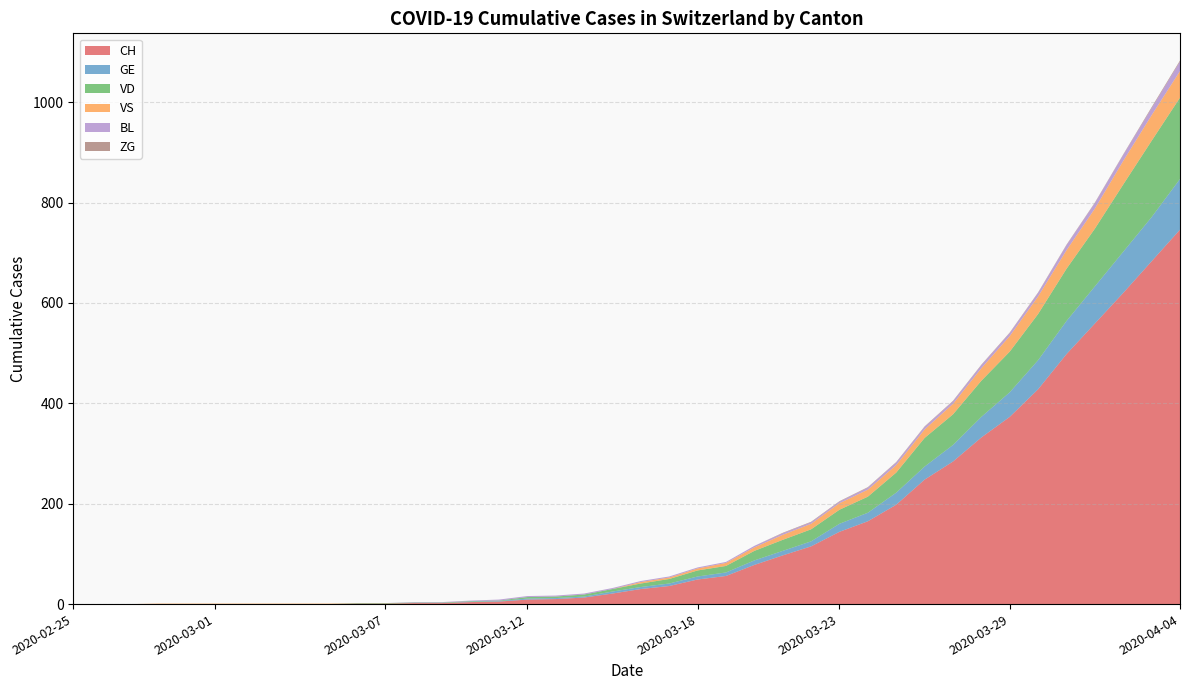

Reading left to right, what are all the values shown in this chart?

CH: 2020-02-25=0	2020-02-26=0	2020-02-27=0	2020-02-28=0	2020-02-29=0	2020-03-01=0	2020-03-02=0	2020-03-03=0	2020-03-04=0	2020-03-05=0	2020-03-06=1	2020-03-07=1	2020-03-08=2	2020-03-09=2	2020-03-10=4	2020-03-11=5	2020-03-12=9	2020-03-13=10	2020-03-14=13	2020-03-15=21	2020-03-16=30	2020-03-17=36	2020-03-18=49	2020-03-19=56	2020-03-20=78	2020-03-21=97	2020-03-22=115	2020-03-23=144	2020-03-24=165	2020-03-25=198	2020-03-26=248	2020-03-27=284	2020-03-28=332	2020-03-29=373	2020-03-30=428	2020-03-31=498	2020-04-01=559	2020-04-02=620	2020-04-03=683	2020-04-04=746
GE: 2020-02-25=0	2020-02-26=0	2020-02-27=0	2020-02-28=0	2020-02-29=0	2020-03-01=0	2020-03-02=0	2020-03-03=0	2020-03-04=0	2020-03-05=0	2020-03-06=0	2020-03-07=0	2020-03-08=0	2020-03-09=0	2020-03-10=1	2020-03-11=1	2020-03-12=2	2020-03-13=2	2020-03-14=2	2020-03-15=4	2020-03-16=4	2020-03-17=5	2020-03-18=6	2020-03-19=7	2020-03-20=9	2020-03-21=9	2020-03-22=10	2020-03-23=16	2020-03-24=17	2020-03-25=24	2020-03-26=26	2020-03-27=33	2020-03-28=41	2020-03-29=49	2020-03-30=58	2020-03-31=66	2020-04-01=74	2020-04-02=82	2020-04-03=88	2020-04-04=101
VD: 2020-02-25=0	2020-02-26=0	2020-02-27=0	2020-02-28=0	2020-02-29=0	2020-03-01=0	2020-03-02=0	2020-03-03=0	2020-03-04=0	2020-03-05=0	2020-03-06=1	2020-03-07=1	2020-03-08=1	2020-03-09=1	2020-03-10=1	2020-03-11=1	2020-03-12=3	2020-03-13=3	2020-03-14=4	2020-03-15=5	2020-03-16=7	2020-03-17=9	2020-03-18=12	2020-03-19=13	2020-03-20=19	2020-03-21=22	2020-03-22=24	2020-03-23=28	2020-03-24=32	2020-03-25=40	2020-03-26=57	2020-03-27=61	2020-03-28=72	2020-03-29=81	2020-03-30=92	2020-03-31=104	2020-04-01=115	2020-04-02=134	2020-04-03=152	2020-04-04=162
VS: 2020-02-25=0	2020-02-26=0	2020-02-27=0	2020-02-28=1	2020-02-29=1	2020-03-01=1	2020-03-02=1	2020-03-03=1	2020-03-04=1	2020-03-05=1	2020-03-06=0	2020-03-07=0	2020-03-08=0	2020-03-09=0	2020-03-10=0	2020-03-11=0	2020-03-12=0	2020-03-13=0	2020-03-14=0	2020-03-15=0	2020-03-16=3	2020-03-17=3	2020-03-18=4	2020-03-19=6	2020-03-20=7	2020-03-21=10	2020-03-22=11	2020-03-23=13	2020-03-24=14	2020-03-25=15	2020-03-26=17	2020-03-27=21	2020-03-28=25	2020-03-29=31	2020-03-30=35	2020-03-31=37	2020-04-01=40	2020-04-02=47	2020-04-03=51	2020-04-04=53
BL: 2020-02-25=0	2020-02-26=0	2020-02-27=0	2020-02-28=0	2020-02-29=0	2020-03-01=0	2020-03-02=0	2020-03-03=0	2020-03-04=0	2020-03-05=0	2020-03-06=0	2020-03-07=0	2020-03-08=1	2020-03-09=1	2020-03-10=1	2020-03-11=2	2020-03-12=2	2020-03-13=2	2020-03-14=2	2020-03-15=2	2020-03-16=2	2020-03-17=2	2020-03-18=2	2020-03-19=2	2020-03-20=3	2020-03-21=3	2020-03-22=3	2020-03-23=3	2020-03-24=4	2020-03-25=5	2020-03-26=5	2020-03-27=5	2020-03-28=6	2020-03-29=6	2020-03-30=7	2020-03-31=10	2020-04-01=11	2020-04-02=12	2020-04-03=14	2020-04-04=19
ZG: 2020-02-25=0	2020-02-26=0	2020-02-27=0	2020-02-28=0	2020-02-29=0	2020-03-01=0	2020-03-02=0	2020-03-03=0	2020-03-04=0	2020-03-05=0	2020-03-06=0	2020-03-07=0	2020-03-08=0	2020-03-09=0	2020-03-10=0	2020-03-11=0	2020-03-12=0	2020-03-13=0	2020-03-14=0	2020-03-15=0	2020-03-16=0	2020-03-17=0	2020-03-18=0	2020-03-19=0	2020-03-20=0	2020-03-21=1	2020-03-22=1	2020-03-23=1	2020-03-24=1	2020-03-25=1	2020-03-26=1	2020-03-27=1	2020-03-28=1	2020-03-29=1	2020-03-30=1	2020-03-31=1	2020-04-01=1	2020-04-02=1	2020-04-03=2	2020-04-04=2